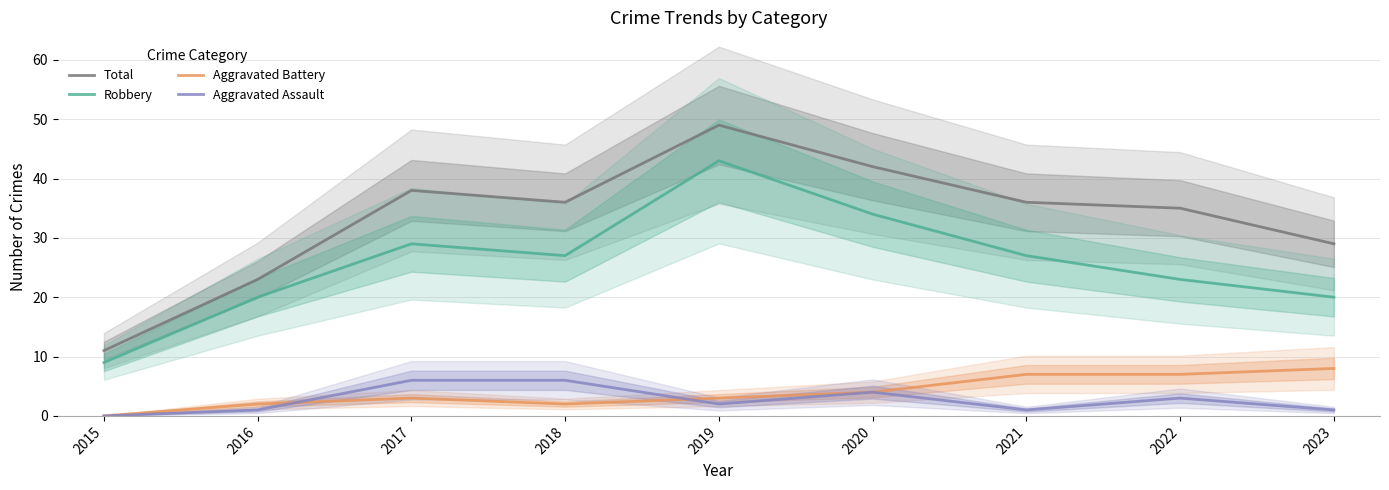

How many Aggravated Assault values are between 1 and 4?

6